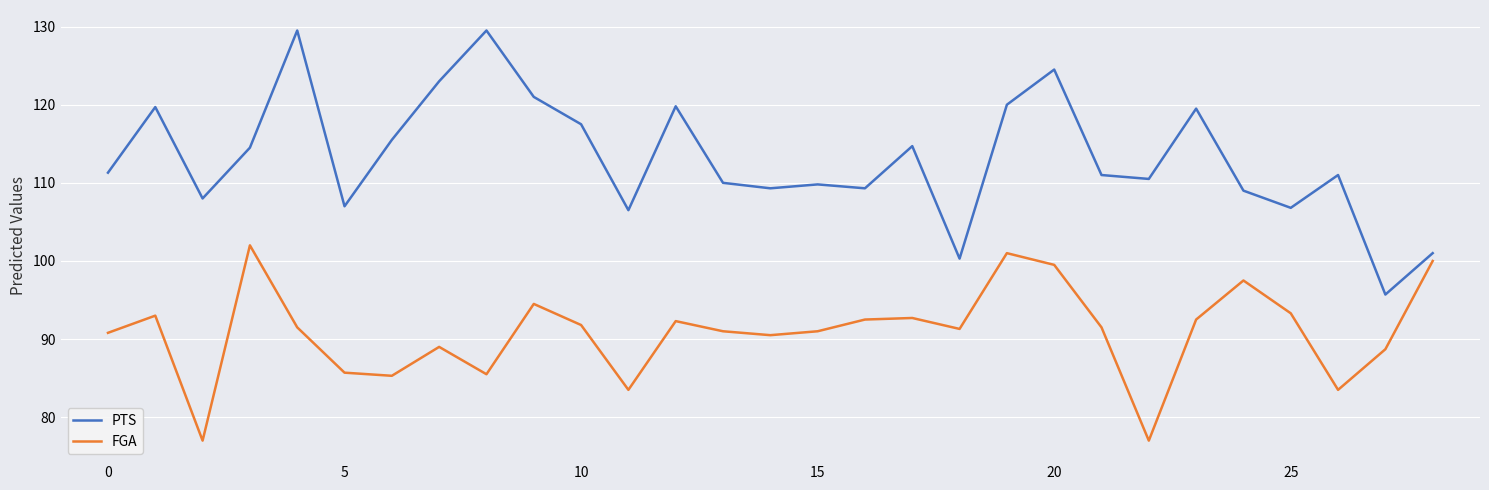

List the series in order of their overall mean, highest first.

PTS, FGA